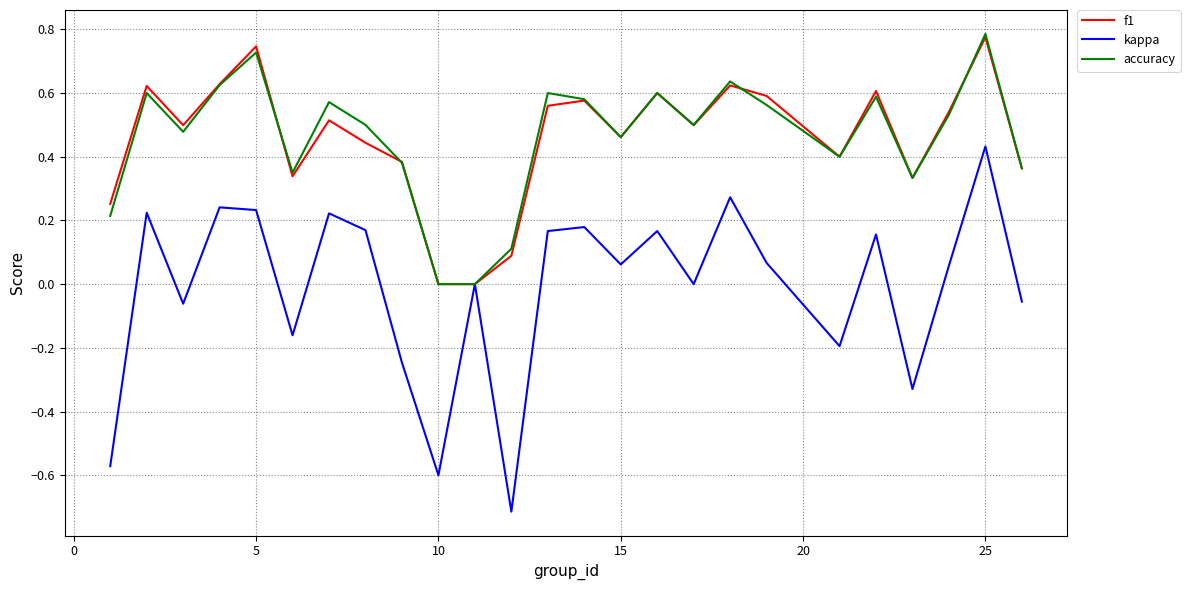

What is the minimum value shown in the chart?

-0.7